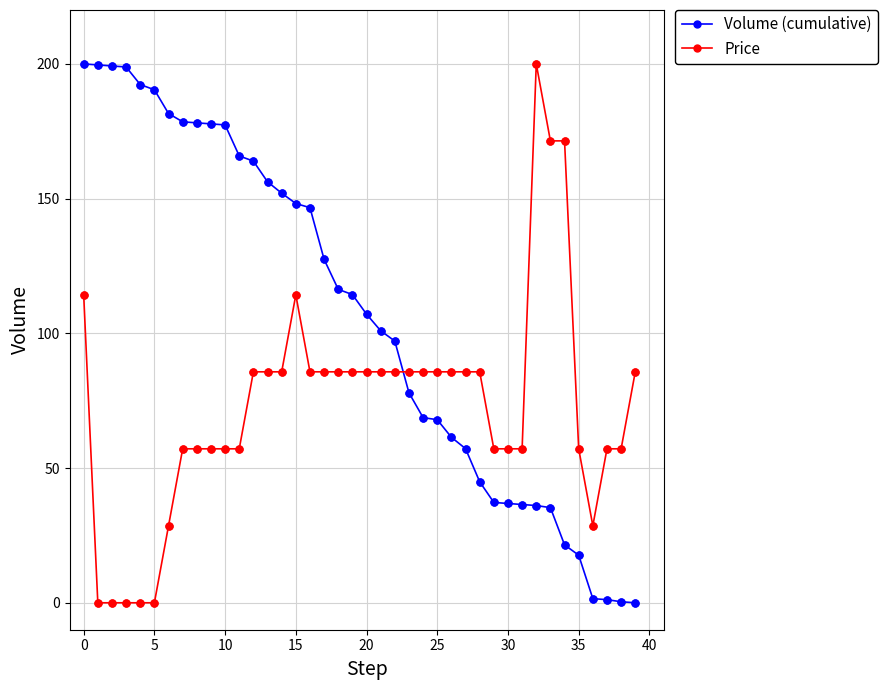

What is the highest value of the Volume (cumulative) series?

200.0